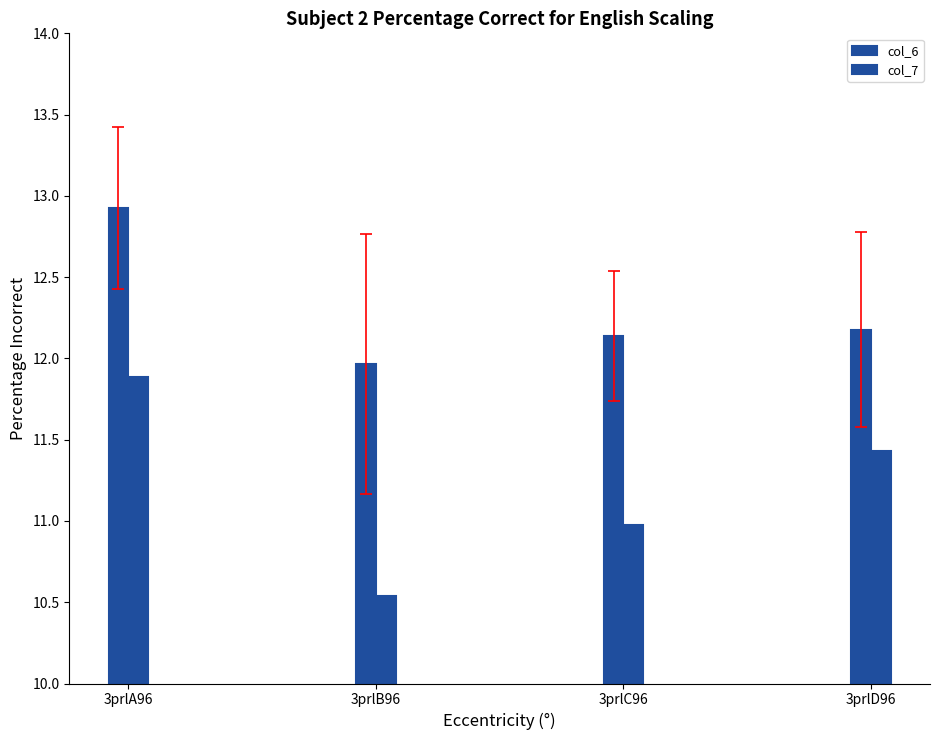

How many values in the col_7 series are below 11?

2